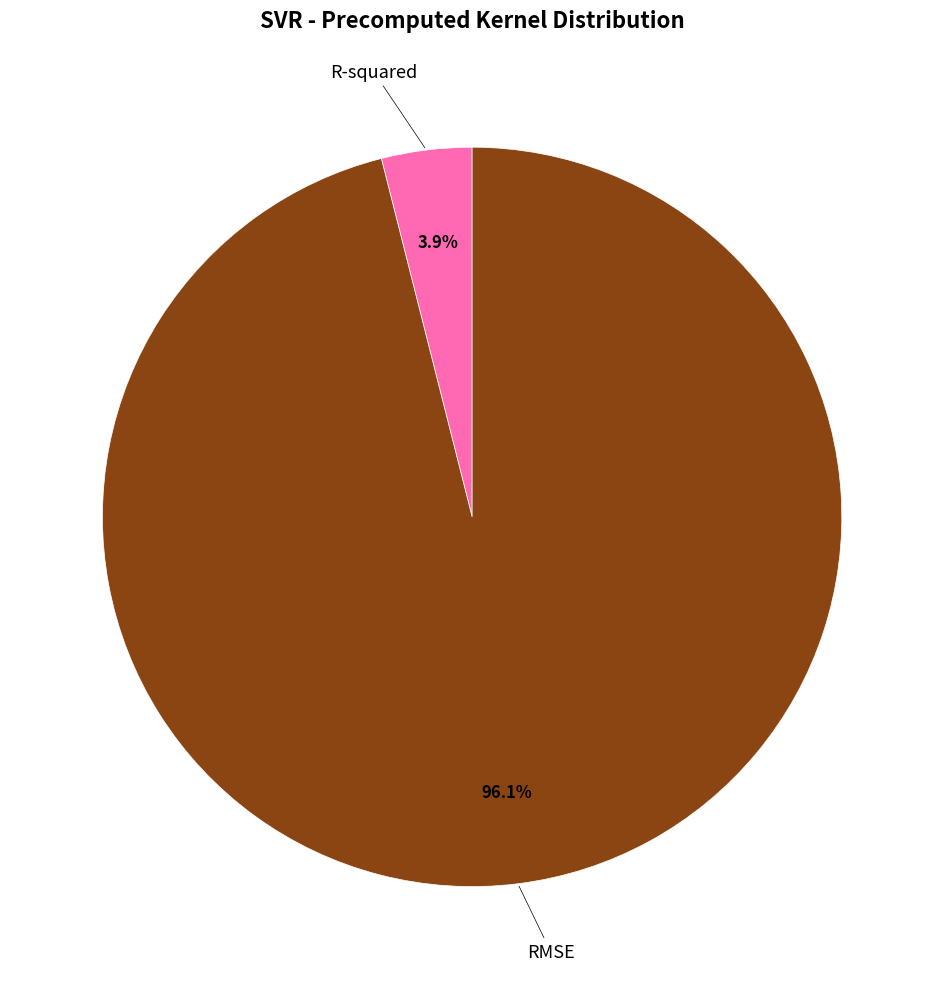

Is the sum of R-squared and RMSE greater than half?

Yes